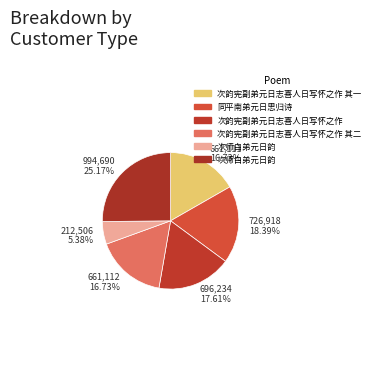

How many slices are in this pie chart?

6